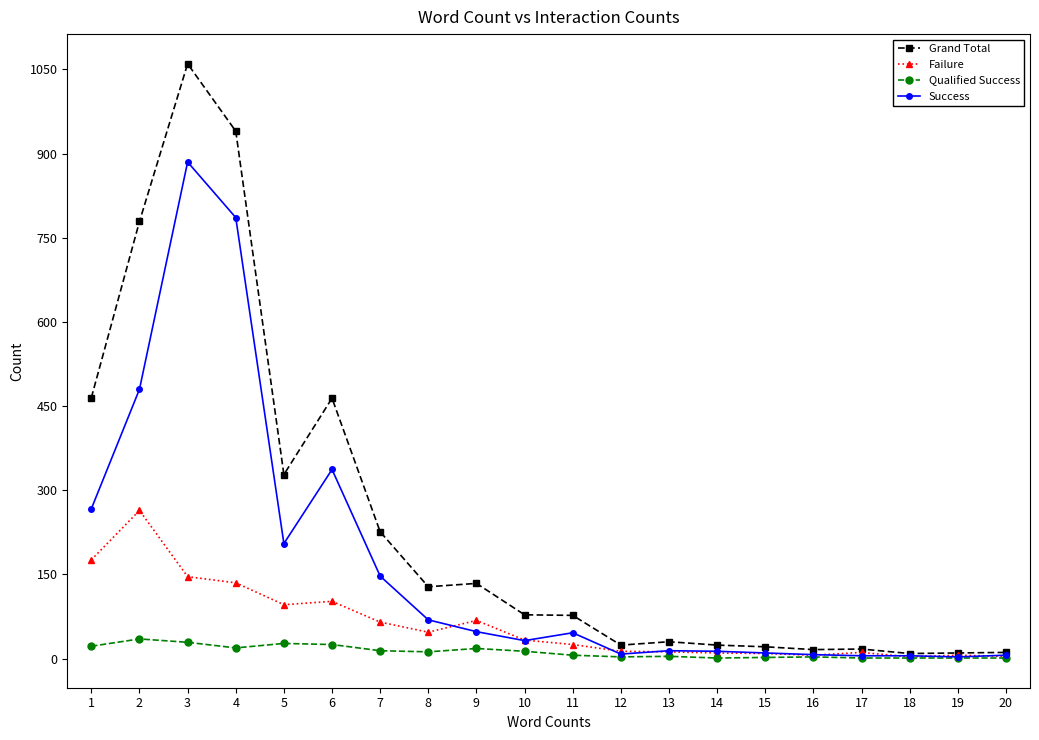

Which series has the largest total across all categories?

Grand Total